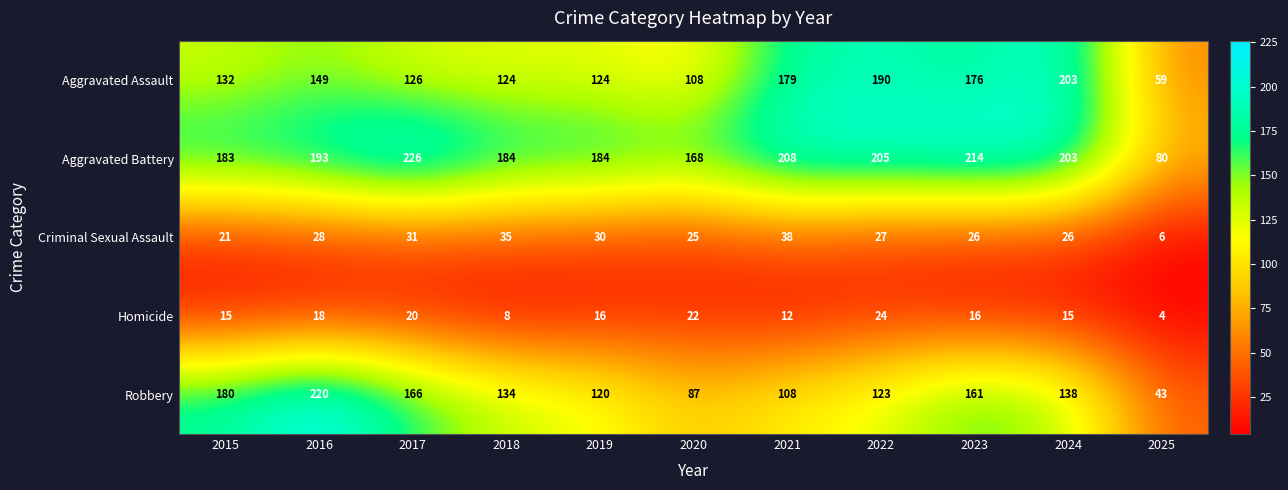

What is the average value of the Robbery series?

135